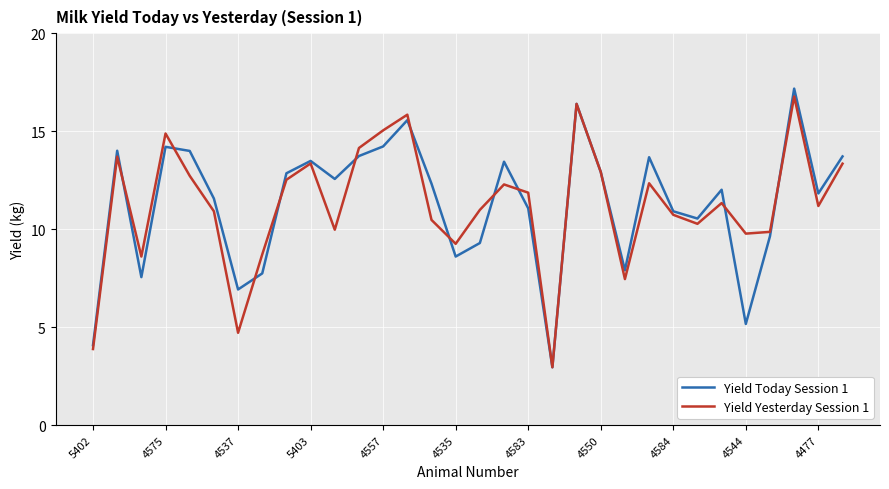

Which series has the widest spread of values?

Yield Today Session 1